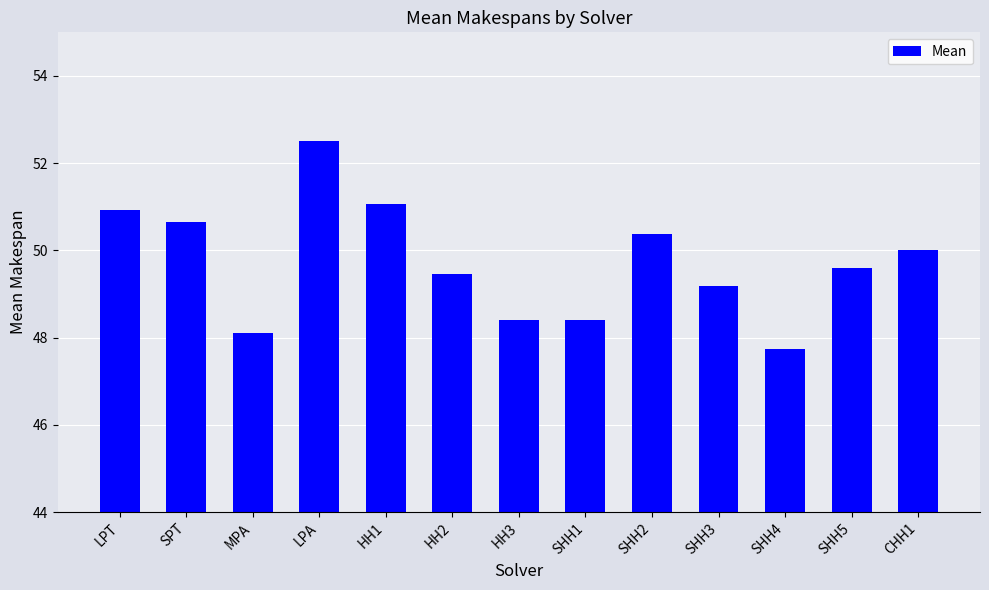

What is the change in value from SHH2 to CHH1?

-0.4